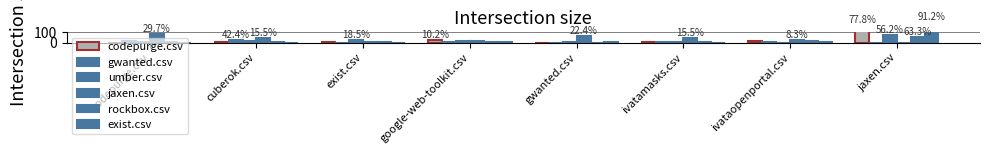

What is the value of the exist.csv bar at the 6th from the left?

1